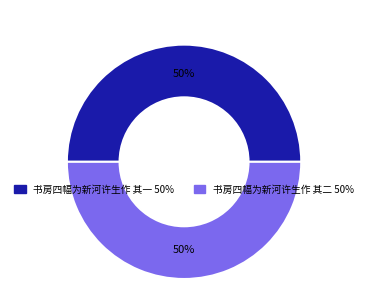

Is the sum of 书房四幅为新河许生作 其二 and 书房四幅为新河许生作 其一 greater than half?

Yes